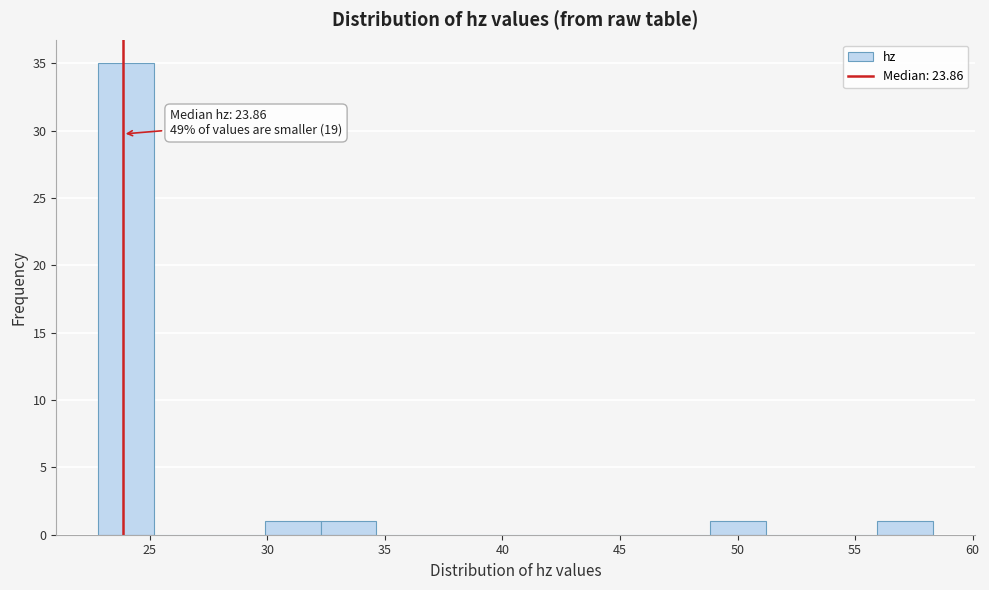

Over which range of the x-axis is the bar tallest?

23.0 to 25.0